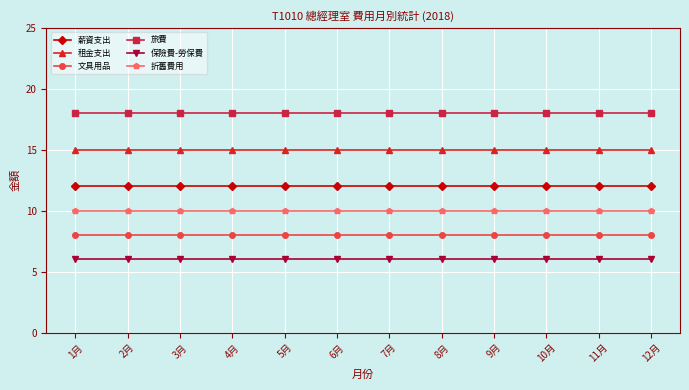

What is the label of the 6th point from the right?

7月